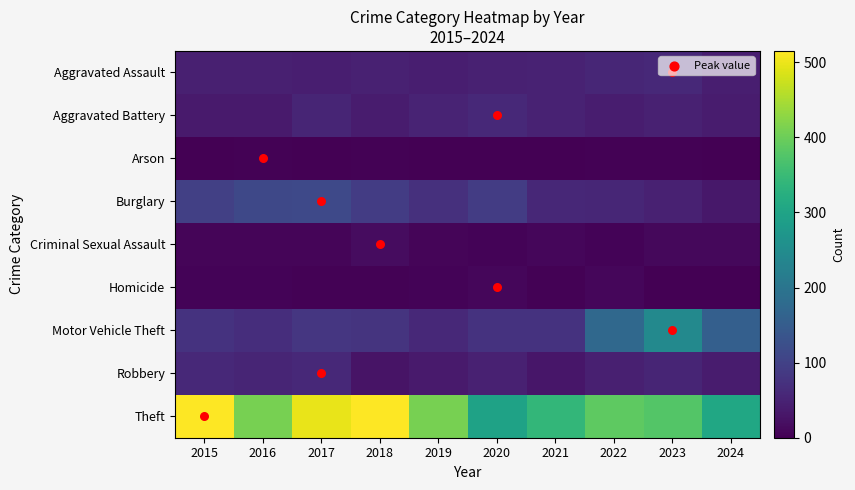

What is the total value across all series at 2017?

864